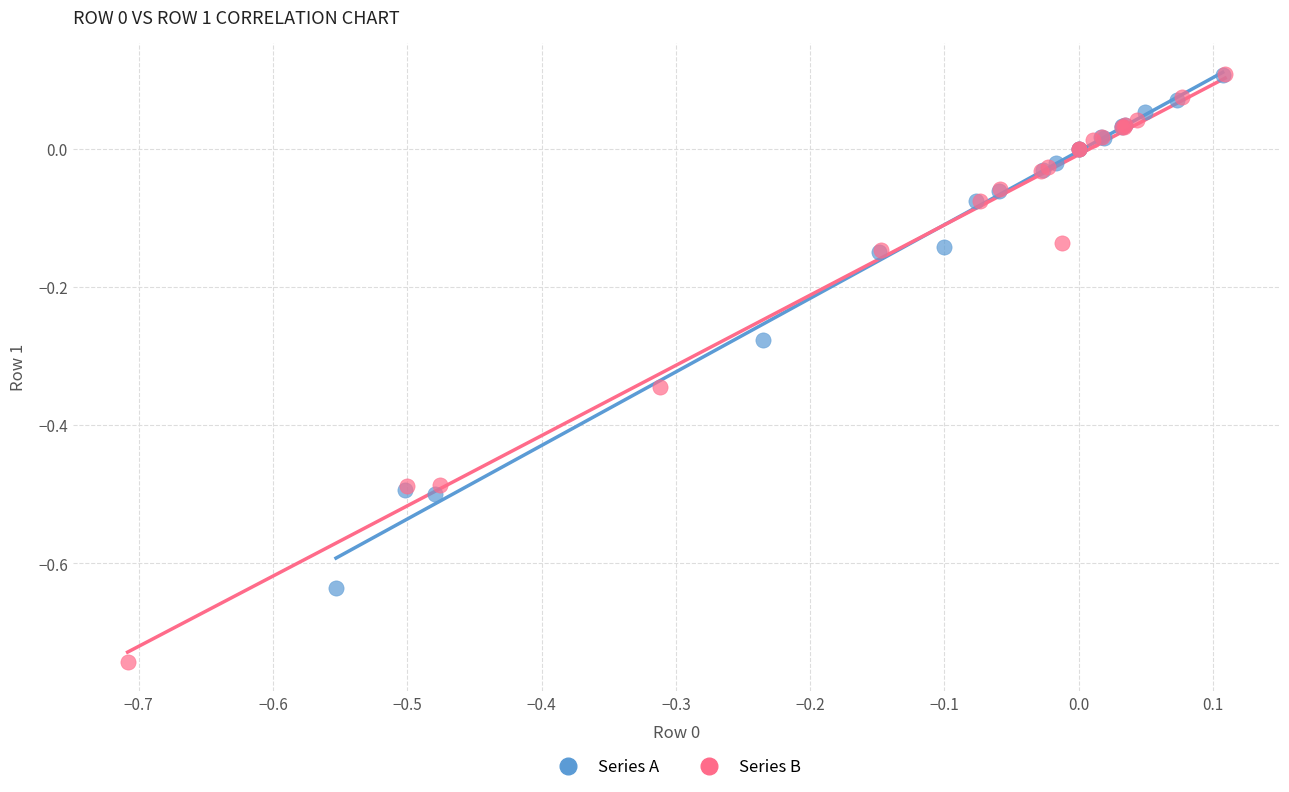

Which series reaches the minimum Y coordinate?

Series B